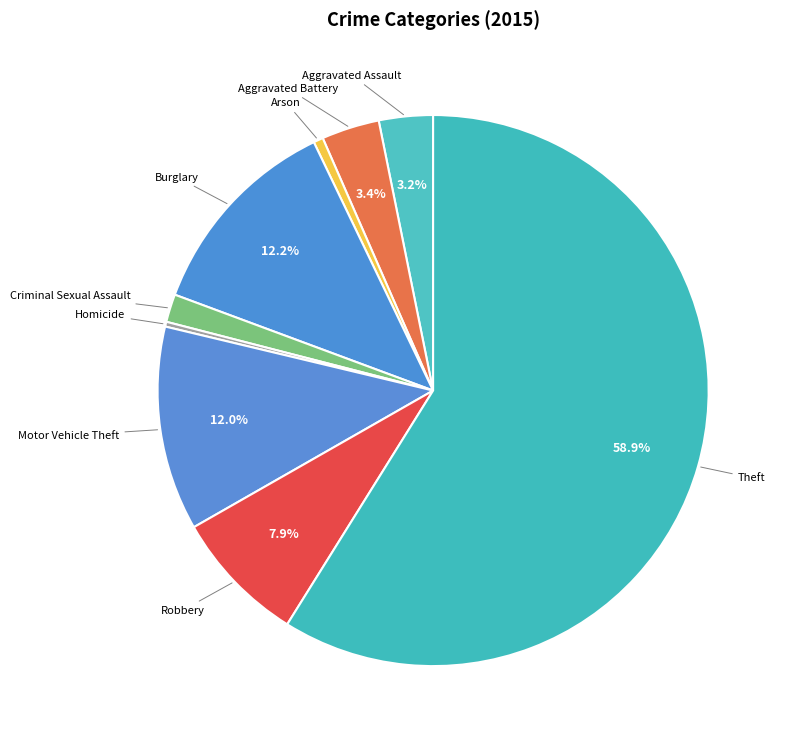

How many slices are in this pie chart?

9